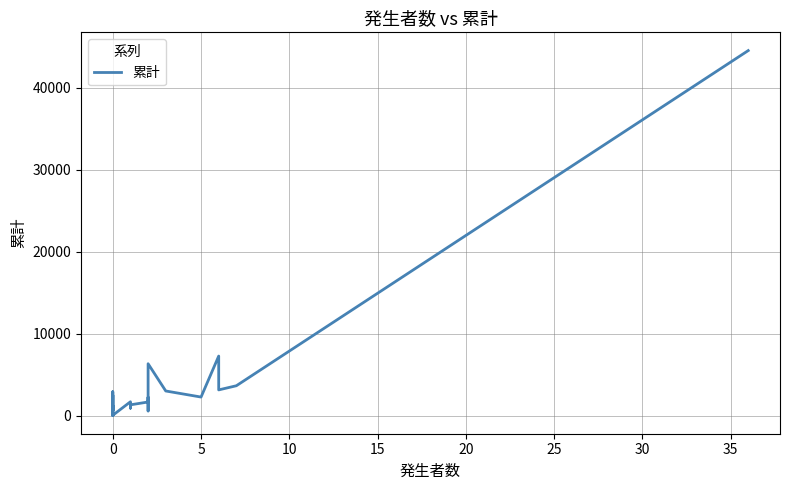

Reading left to right, what are all the values shown in this chart?

900	683	2528	620	2944	671	645	1285	1055	626	775	534	405	502	586	511	343	187	121	56	124	288	52	79	1725	965	1446	1555	956	1352	1696	2267	602	6360	3038	2298	7295	3171	3677	44541